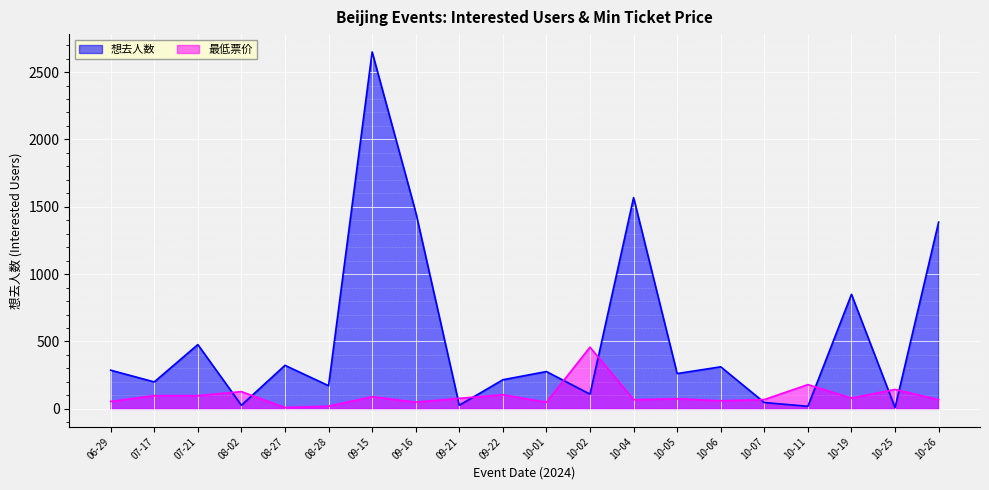

Between 10-25 and 08-02, which is larger?

08-02